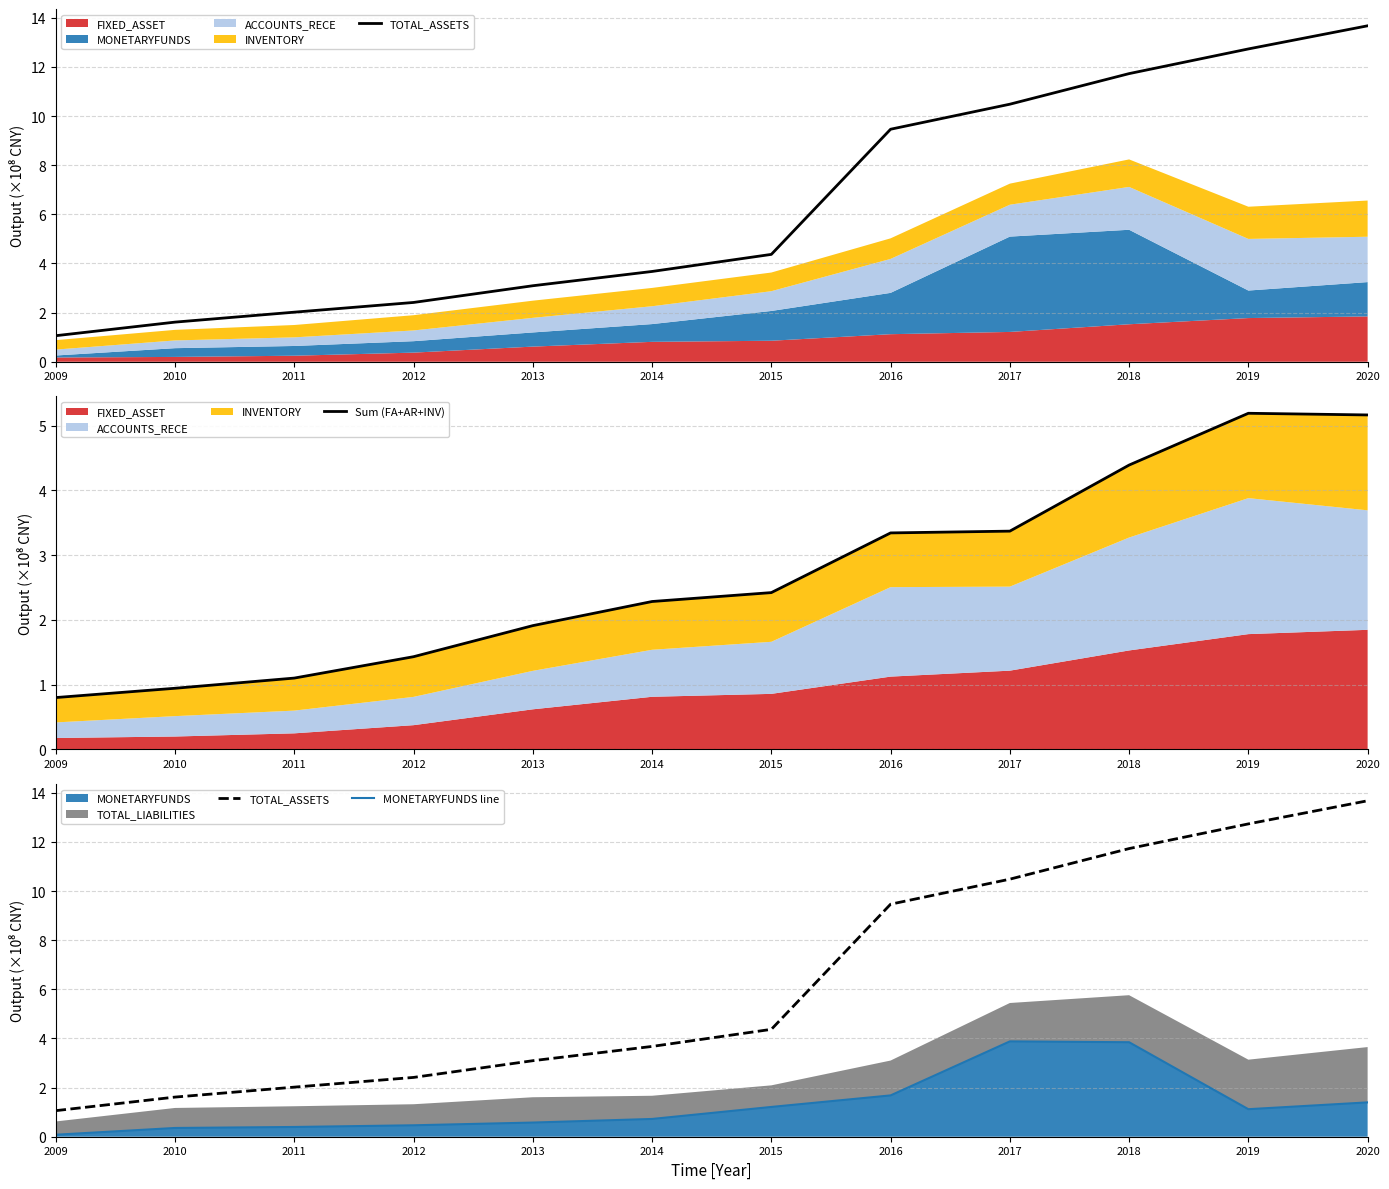

At which label is Sum (FA+AR+INV) closest to 2?

2013